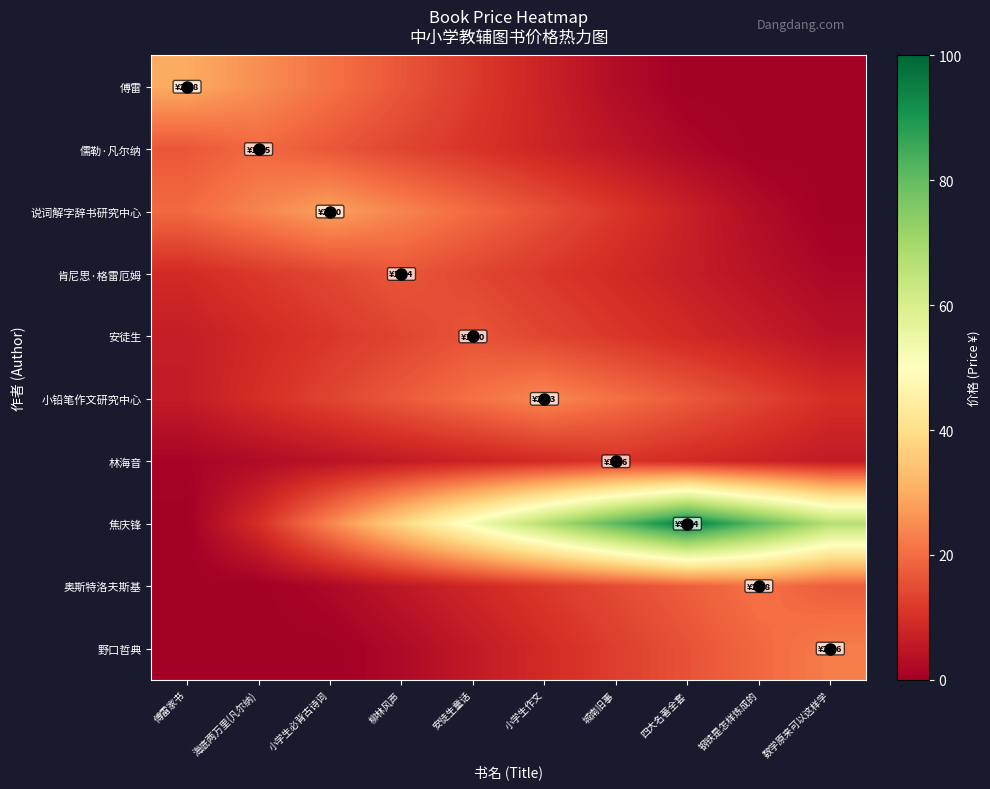

Which series has the largest range (max minus min)?

焦庆锋